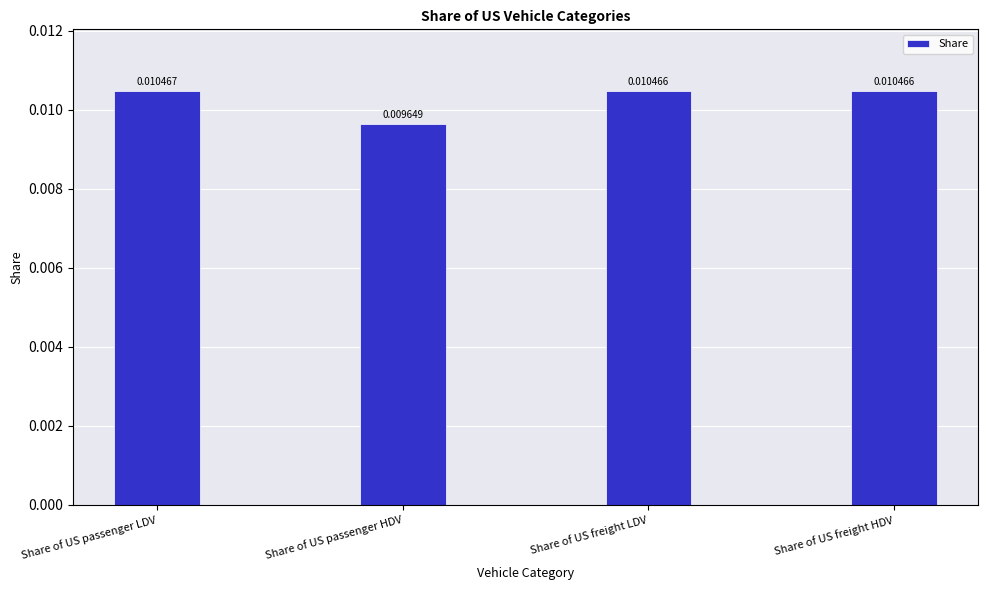

Between Share of US freight HDV and Share of US passenger LDV, which is larger?

Share of US passenger LDV